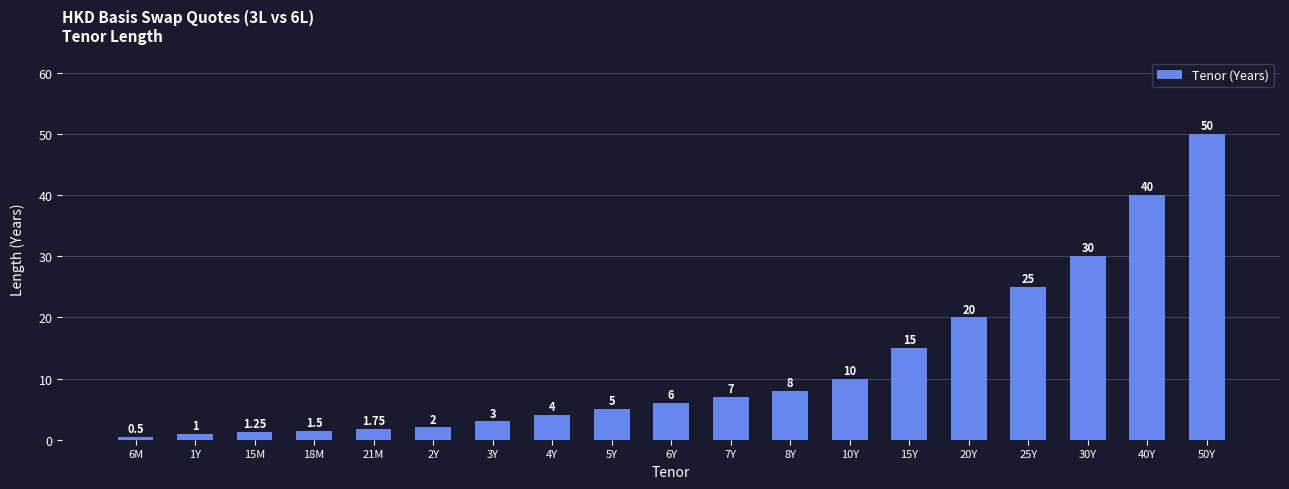

What is the smallest value displayed?

0.5